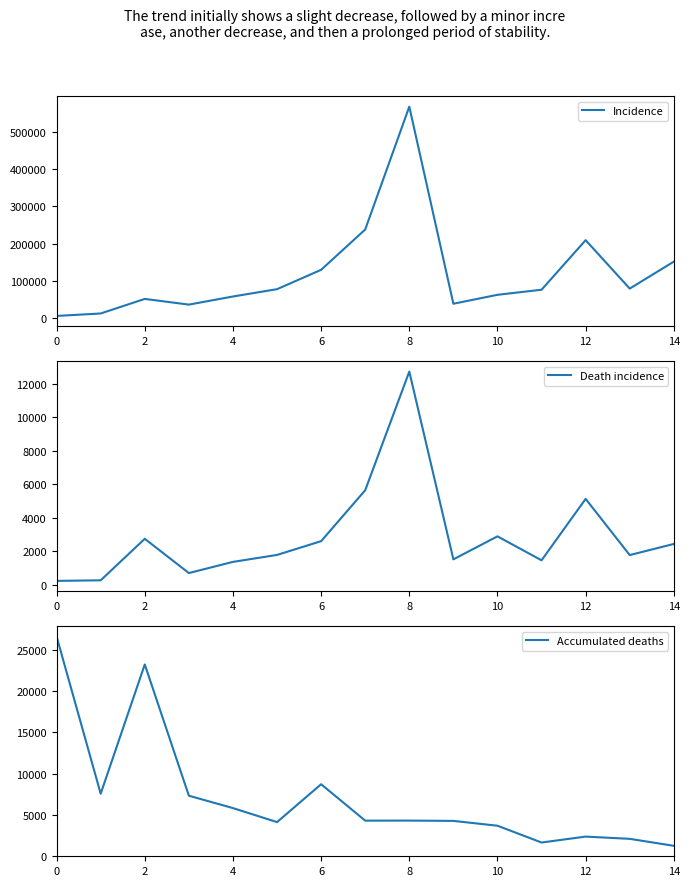

The Accumulated deaths series shows 10572 at 2. True or false?

False